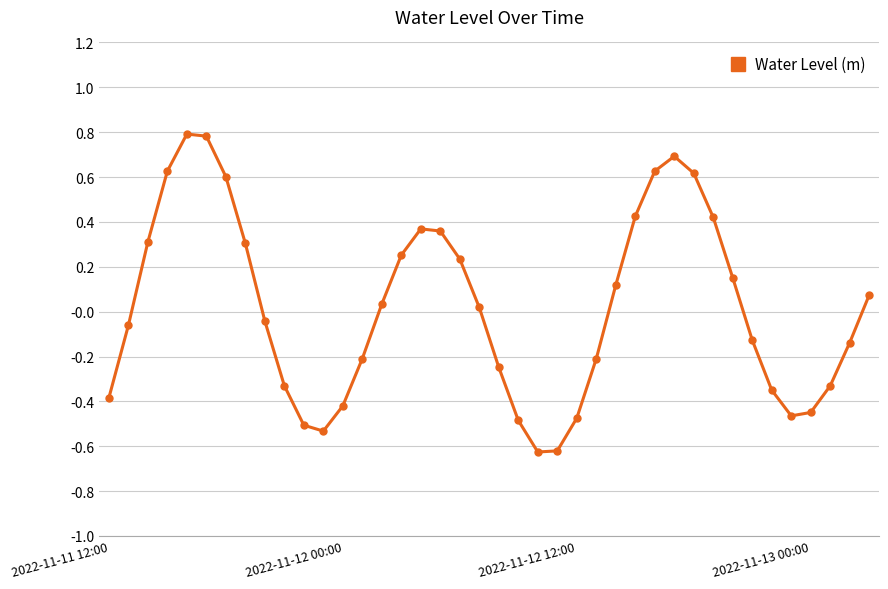

What is the greatest value displayed?

0.8